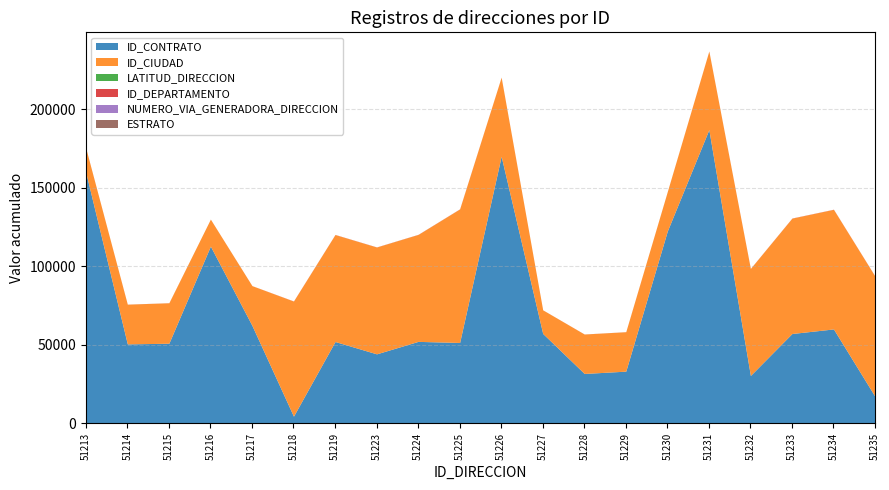

What is the value of the ID_DEPARTAMENTO point at the 19th from the left?

76.0